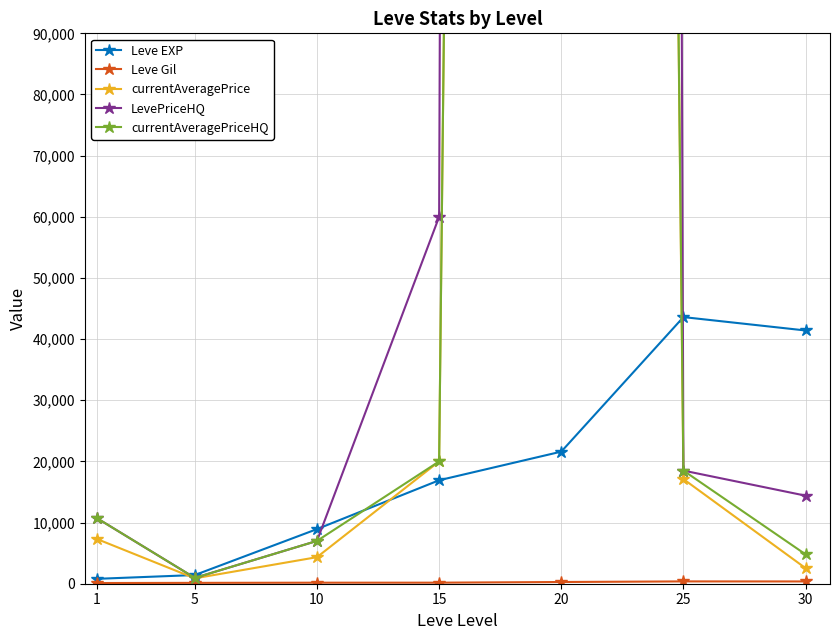

Reading right to left, what are all the values shown in this chart?

Leve EXP: 41410.0	43600.0	21600.0	16920.0	8930.0	1420.0	800.0
Leve Gil: 372.0	379.0	281.0	172.0	169.0	140.0	113.0
currentAveragePrice: 2542.6	17109.8	1821176.0	20000.0	4342.2	883.3	7300.0
LevePriceHQ: 14399.0	18499.0	5463528.0	60000.0	6999.9	954.8	10700.0
currentAveragePriceHQ: 4799.7	18499.0	1821176.0	20000.0	6999.9	954.8	10700.0